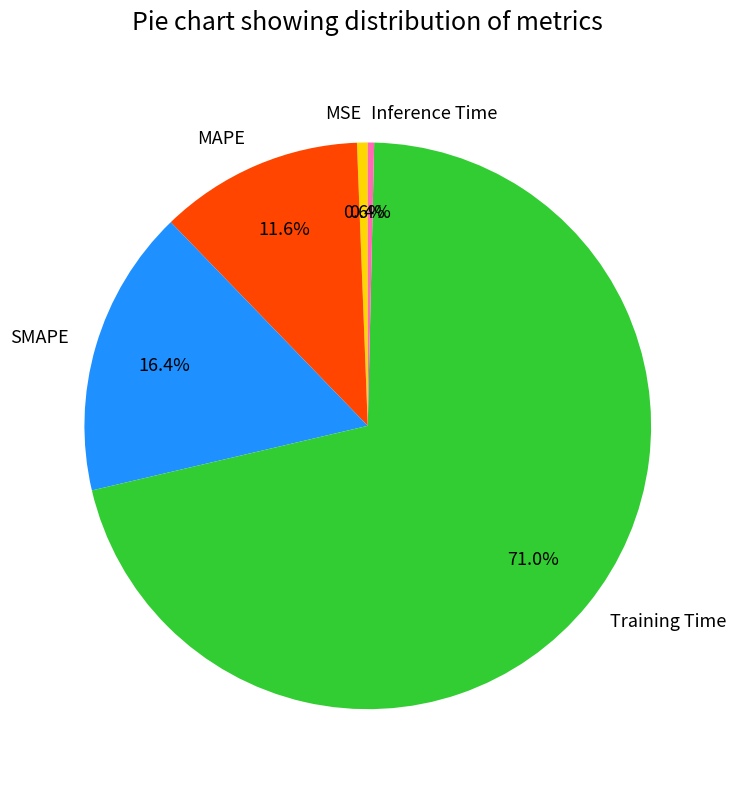

To the nearest percent, what is the combined percentage of SMAPE and MAPE?

28%